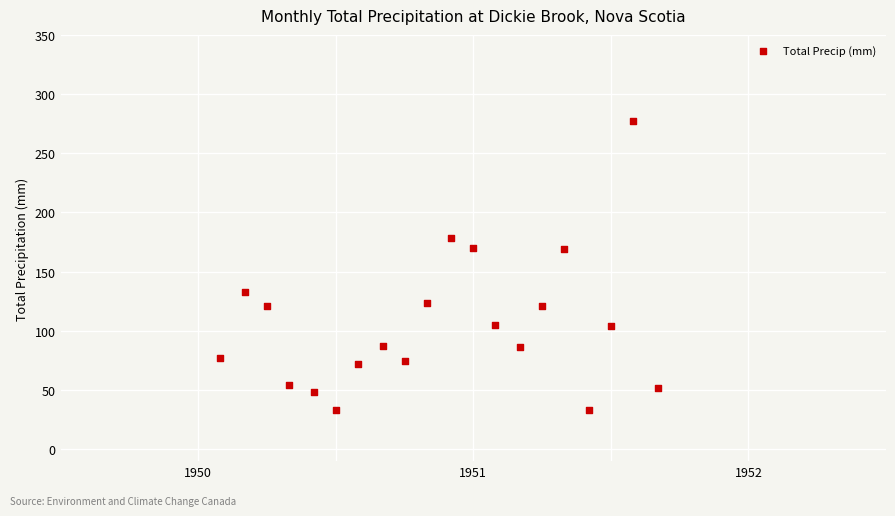

What is the range of X values (max minus min)?

1.6